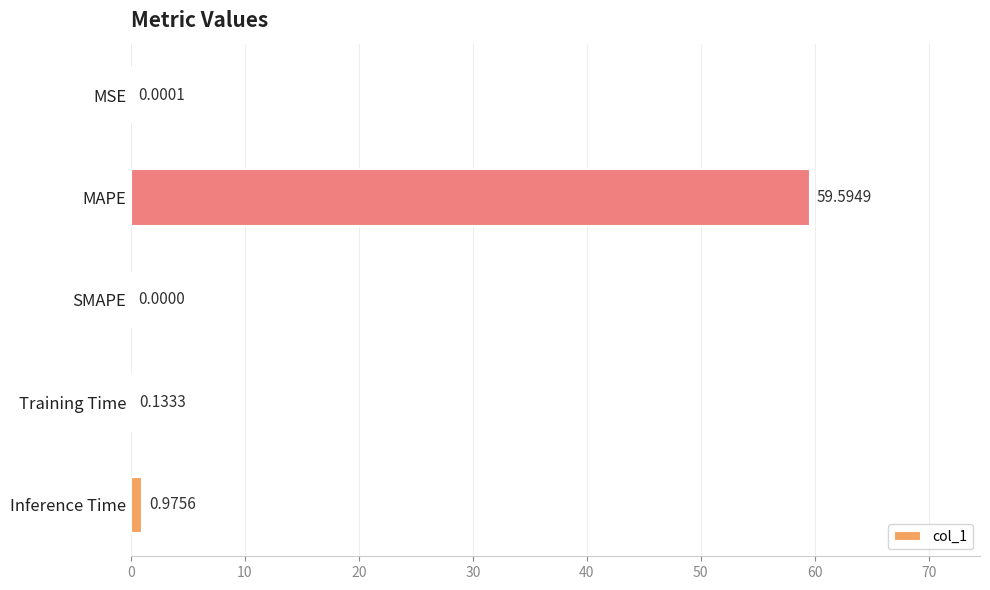

What is the change in value from SMAPE to Training Time?

+0.1